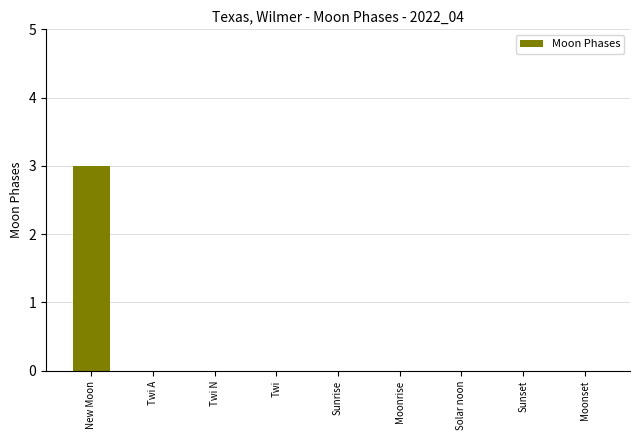

What is the sum of all values?

3